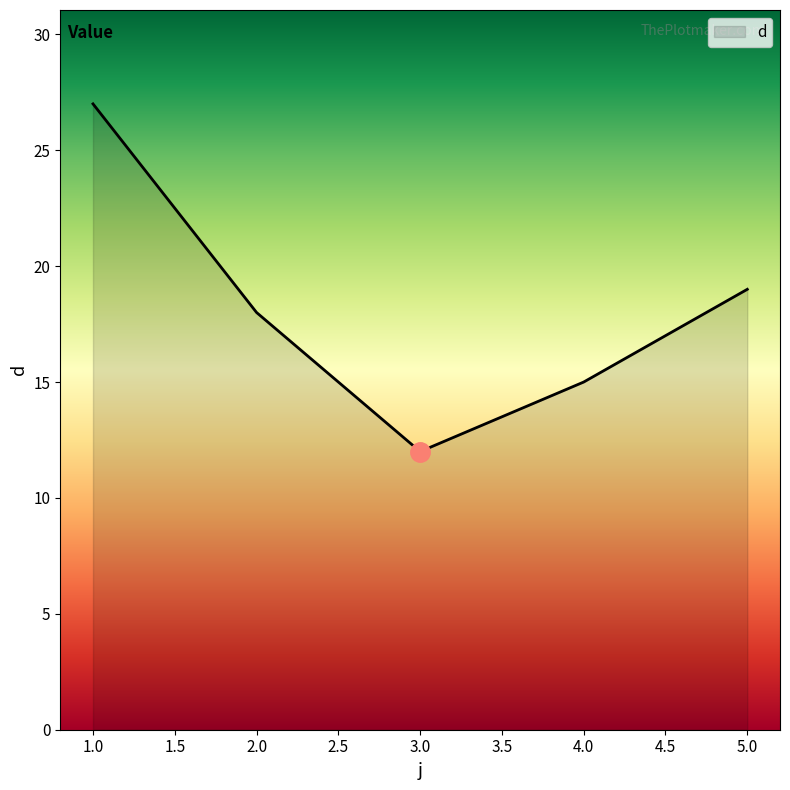

Reading left to right, transcribe all the data shown in this chart.

27	18	12	15	19